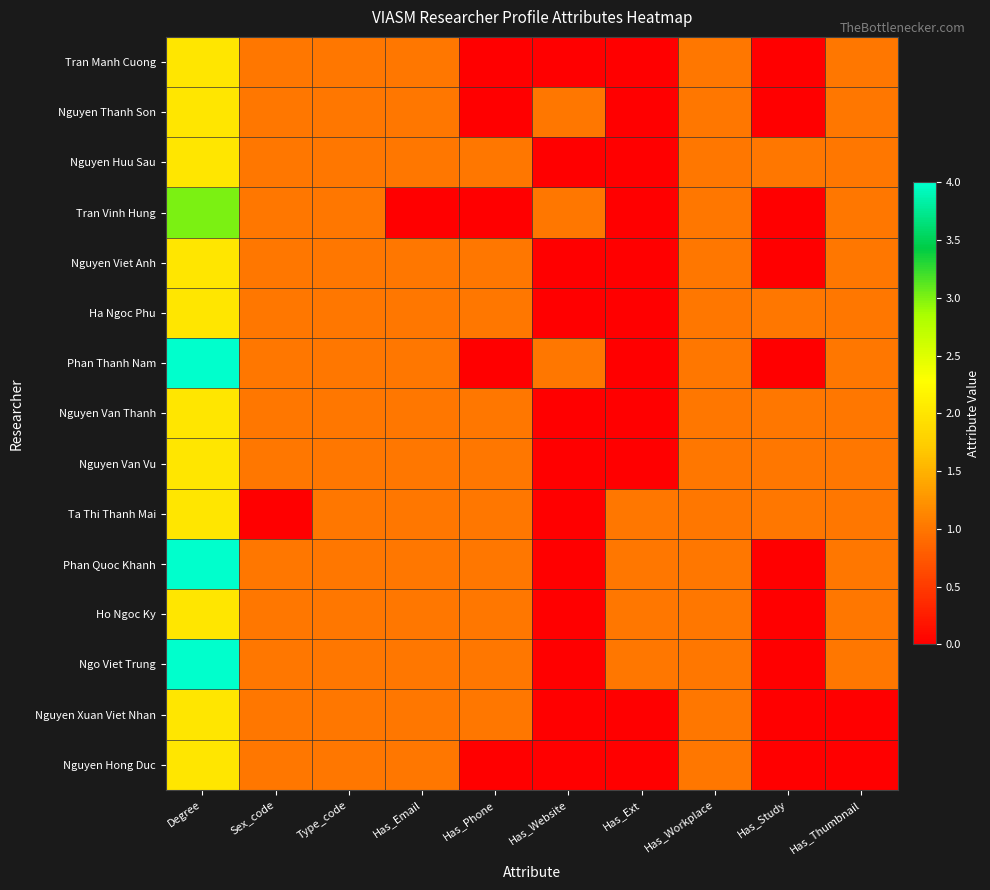

At which category is the sum across all series the highest?

Degree